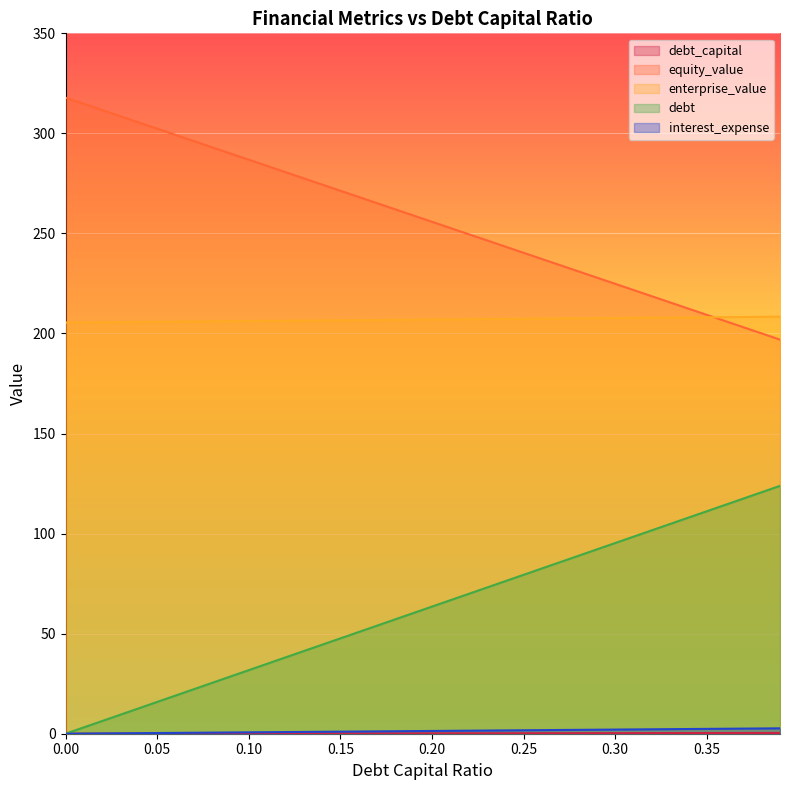

Is it true that interest_expense equals 120.7 at 0.38?

True